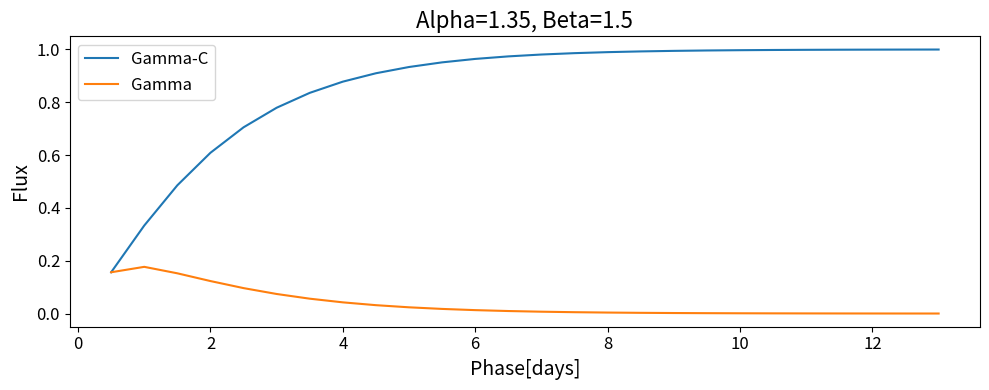

Which series has the largest total across all categories?

Gamma-C